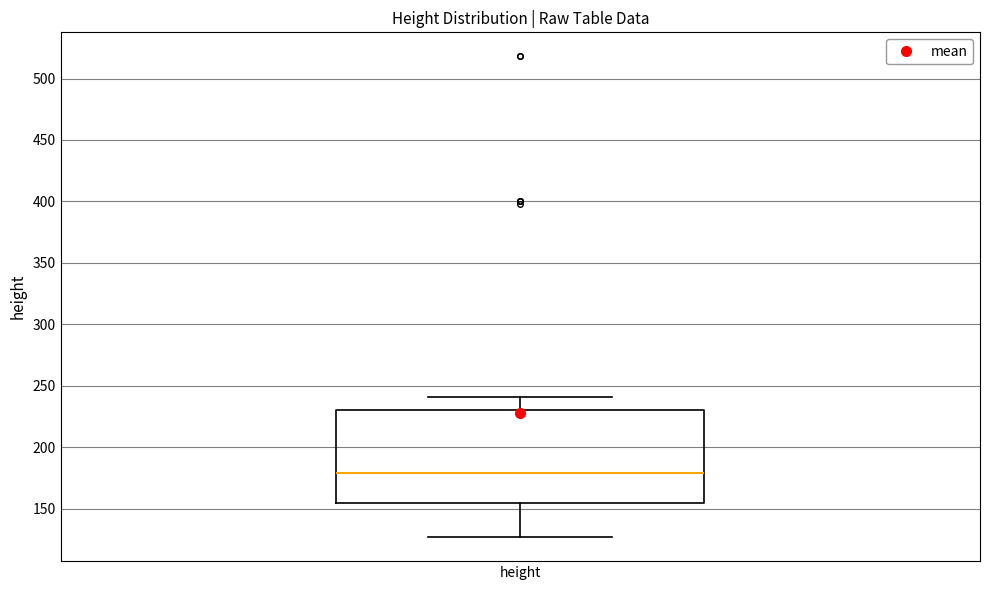

Where is the upper edge of the box for height on the y-axis? The values are not printed on the chart, so give them approximately, as read against the axis.

230